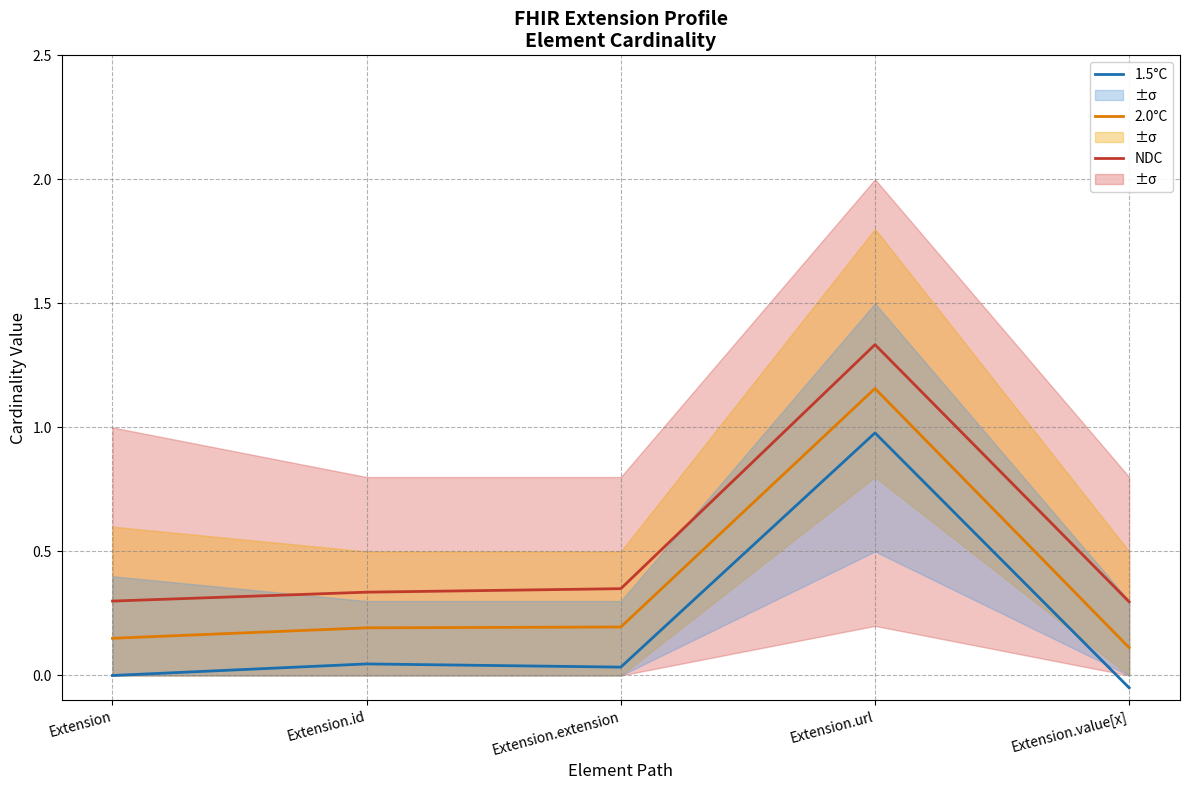

Which series has the largest range (max minus min)?

2.0°C